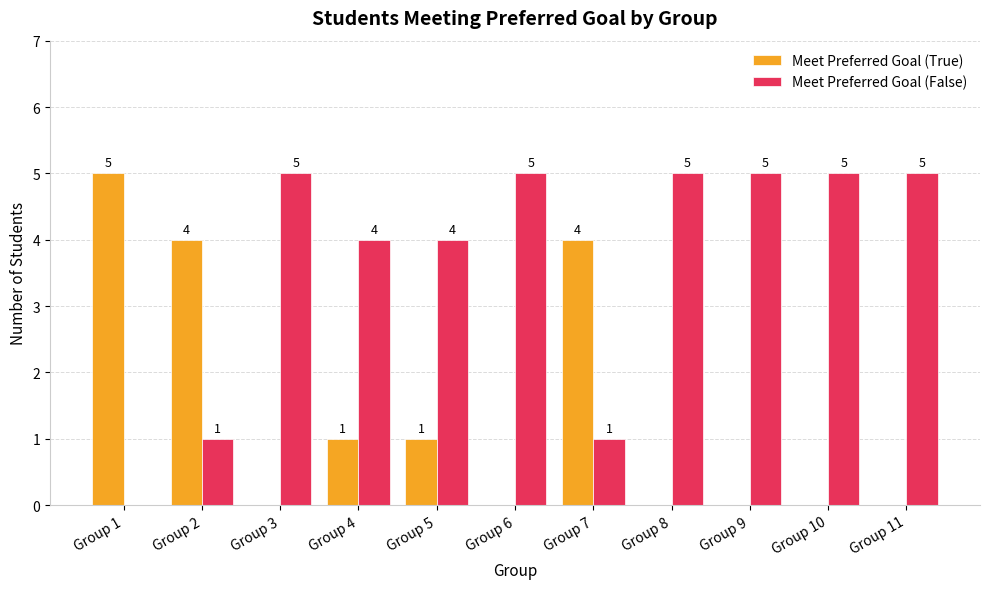

What is the highest value of the Meet Preferred Goal (True) series?

5